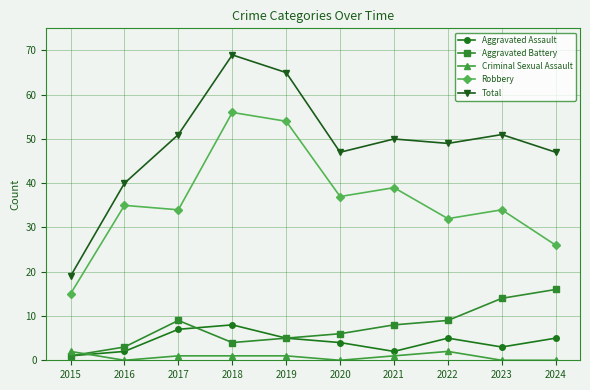

What is the difference between the highest and lowest values at 2020?

47